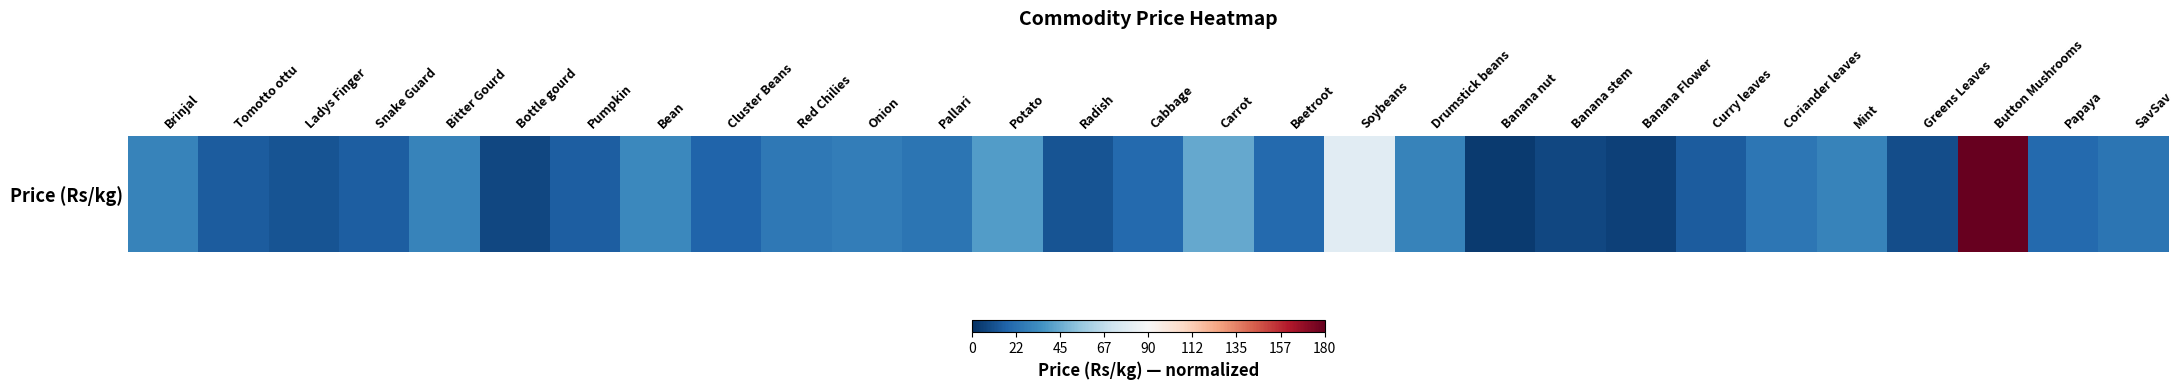

What is the sum of all values?

-19.9